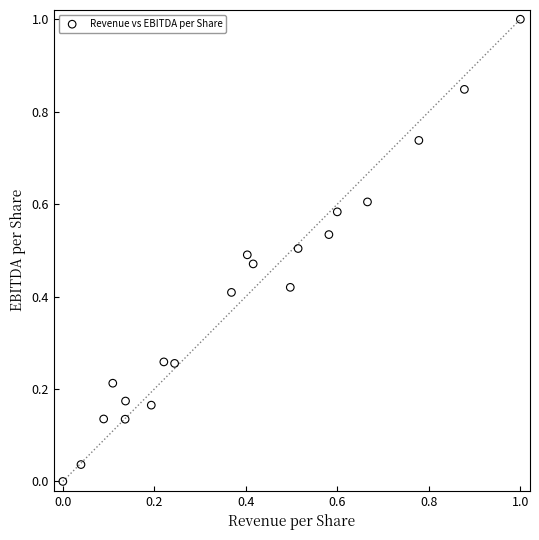

What is the range of X values (max minus min)?

1.0